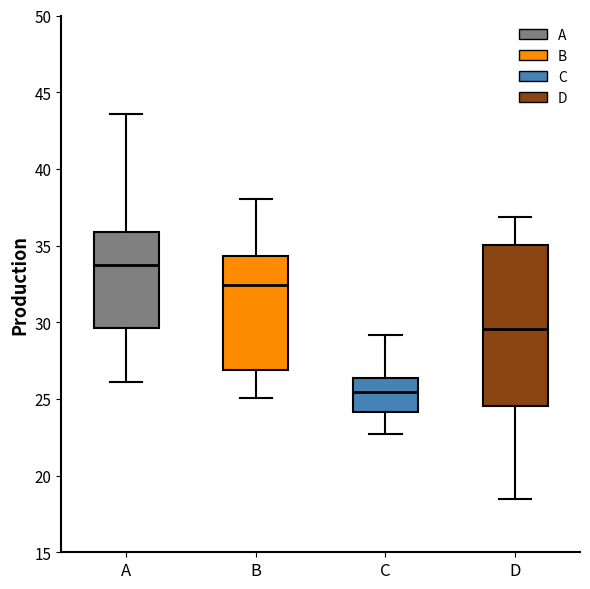

Comparing the boxes themselves (not the whiskers), which one is the tallest?

D